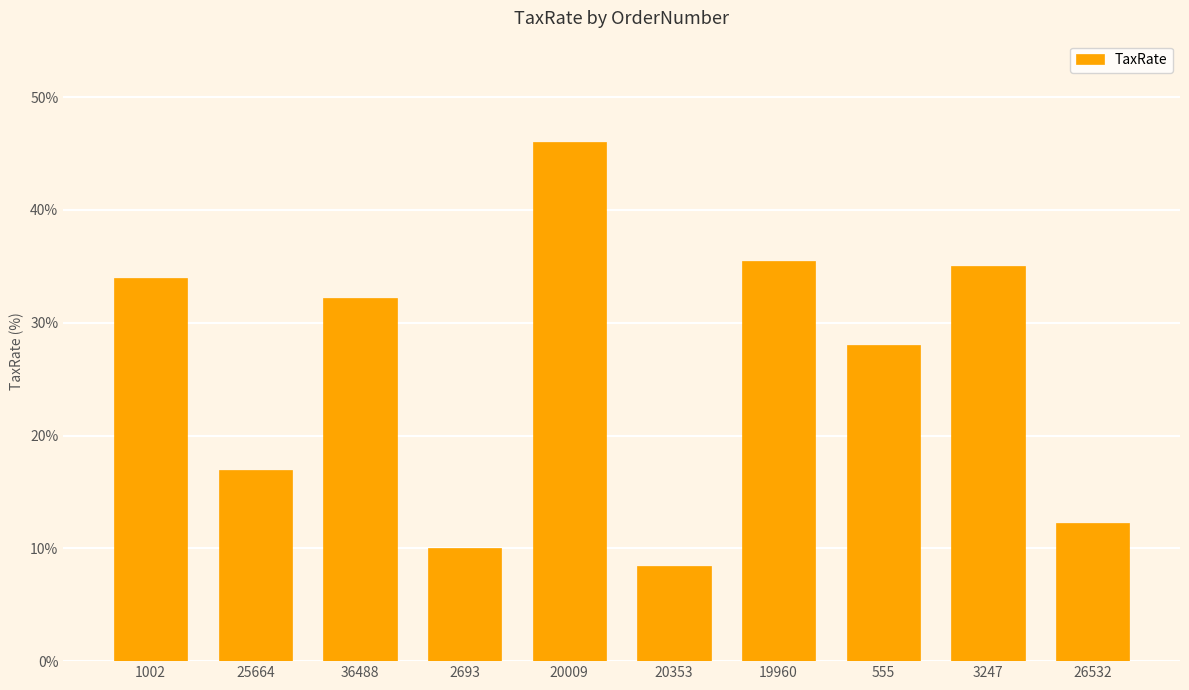

At which category does the chart reach its peak across all series?

20009